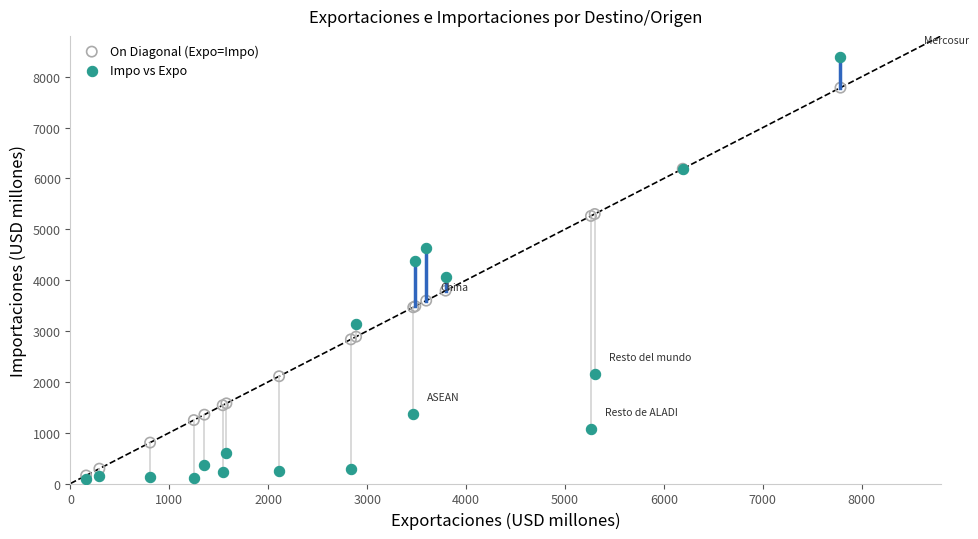

Which series reaches the maximum Y coordinate?

Impo vs Expo